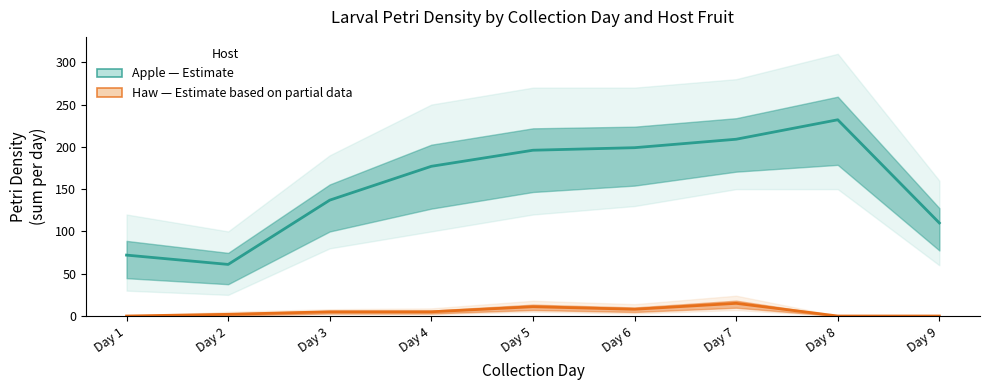

In Haw (Estimate based on partial data), how many points are higher than both neighbors (excluding endpoints)?

2